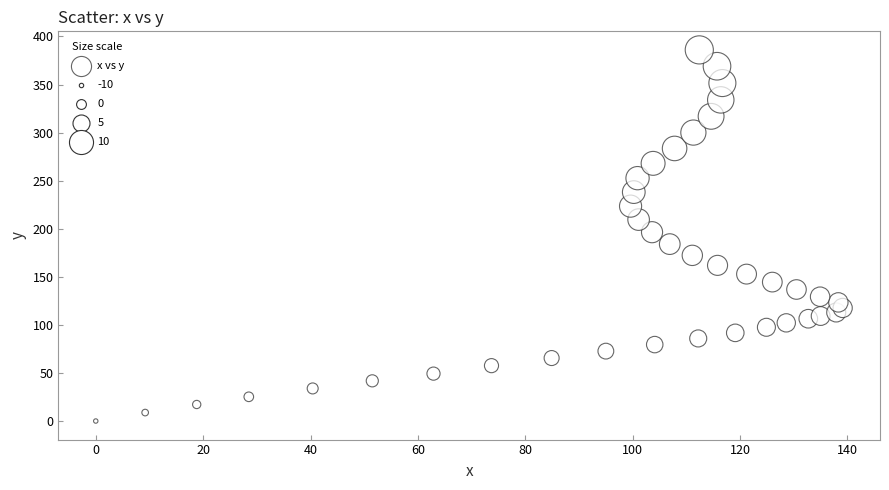

What is the range of X values (max minus min)?

139.1